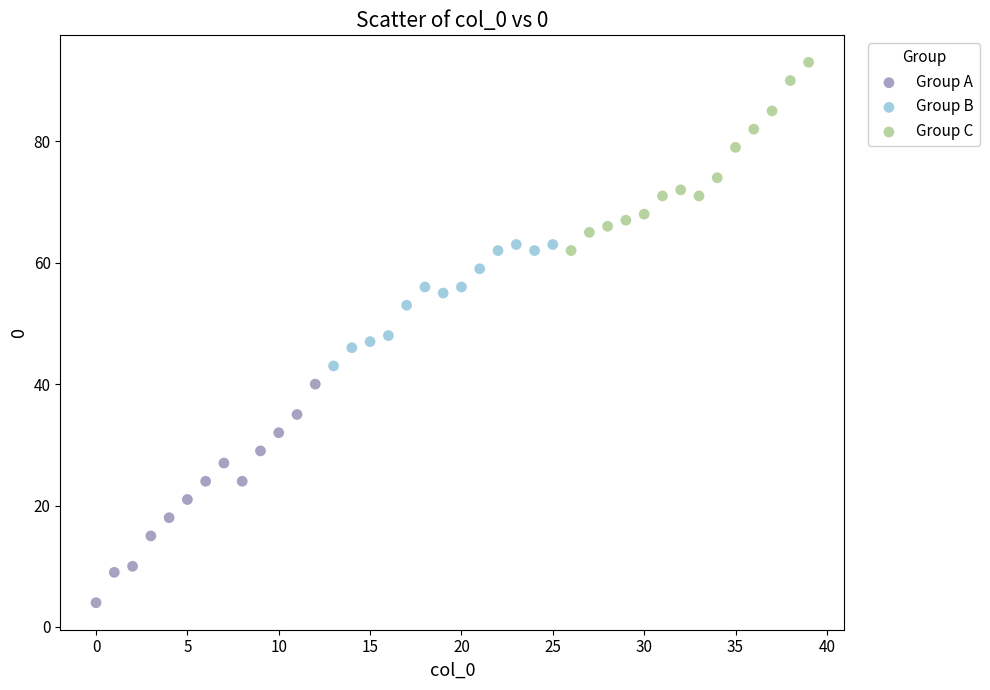

Which series contains the lowest Y value?

Group A